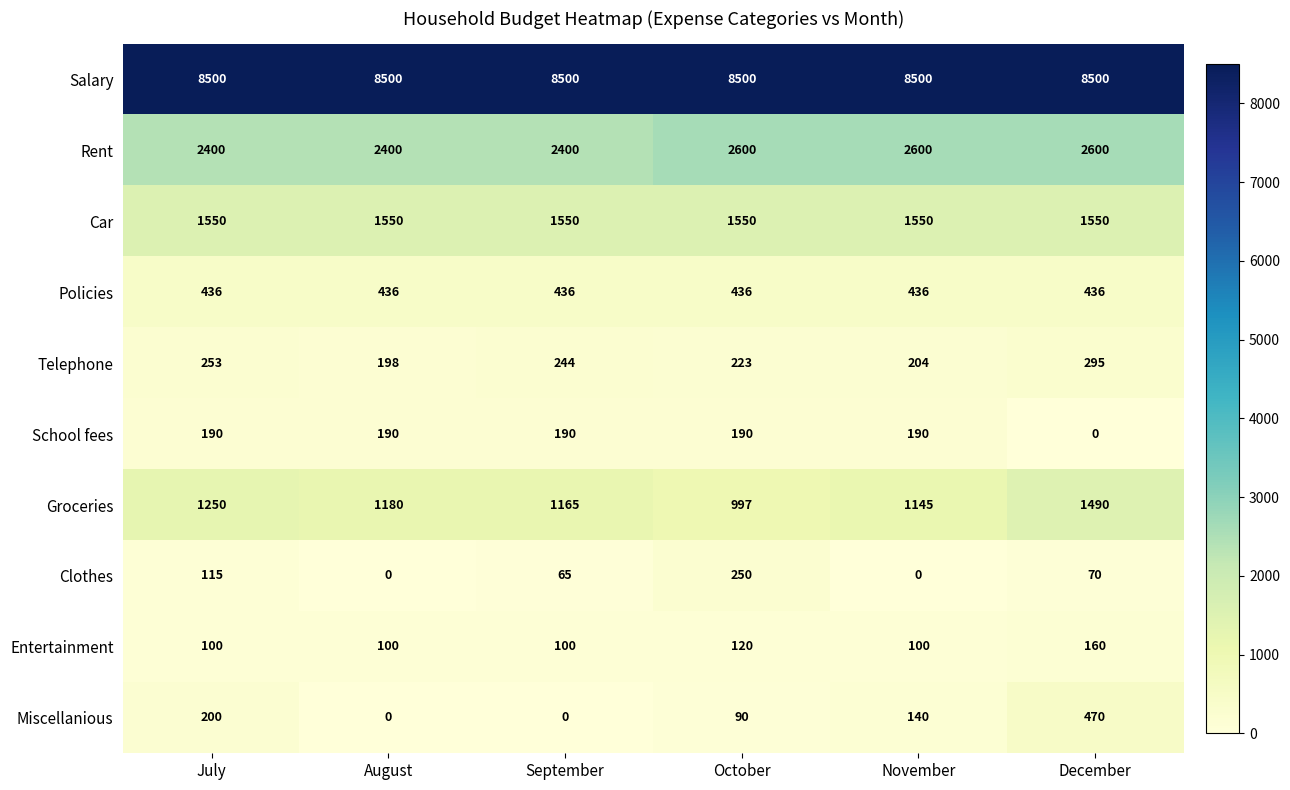

What is the total value across all series at September?

14650